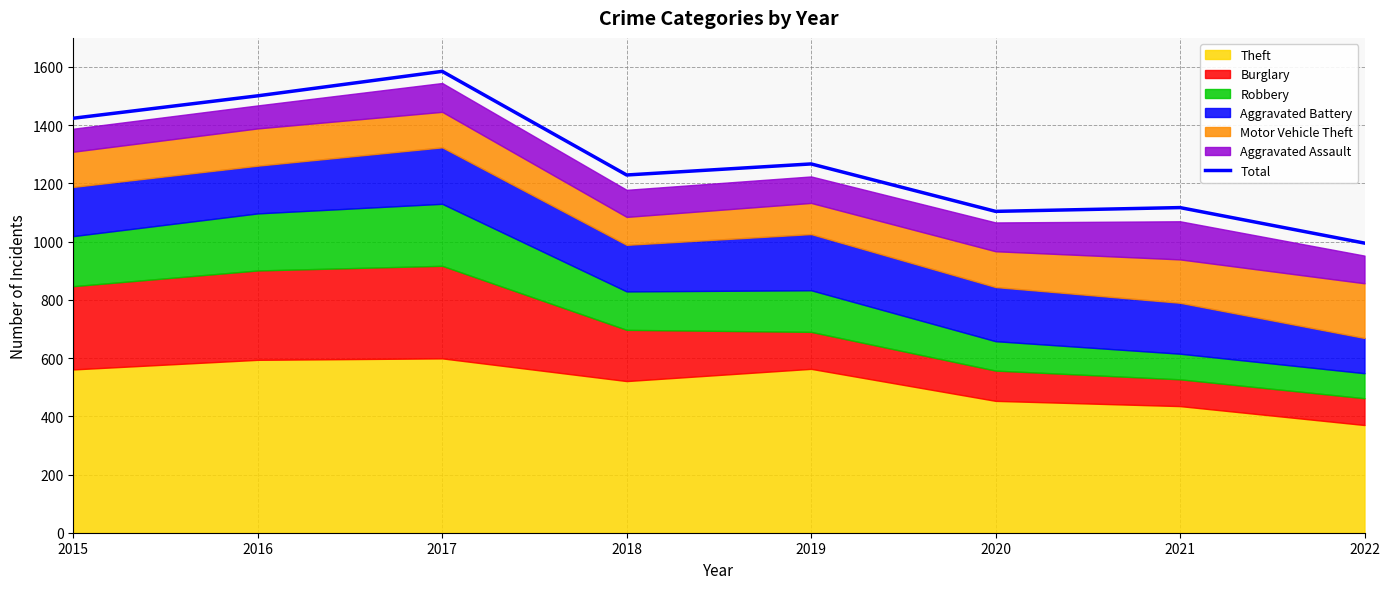

Reading left to right, extract all data points from this chart.

2015=1424	2016=1501	2017=1585	2018=1229	2019=1267	2020=1104	2021=1117	2022=995